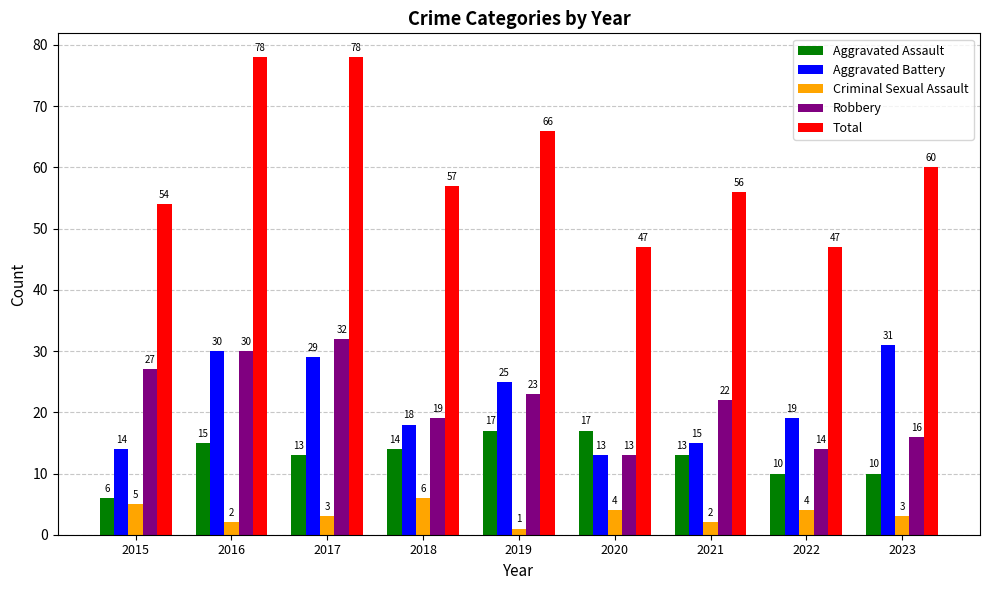

What is the average value of the Robbery series?

22